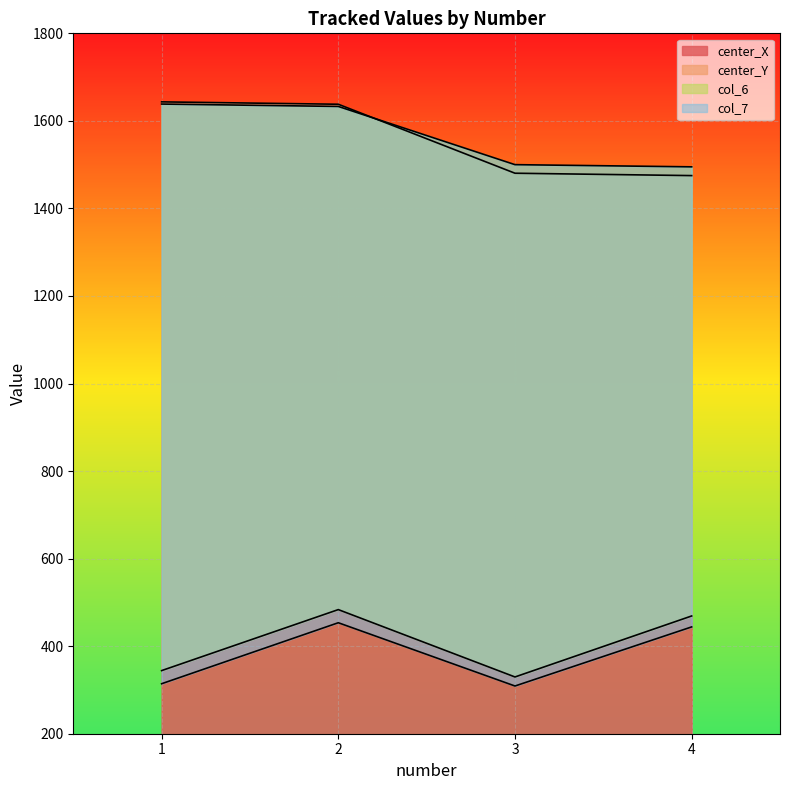

Between 1 and 3, which series saw the biggest shift?

center_X